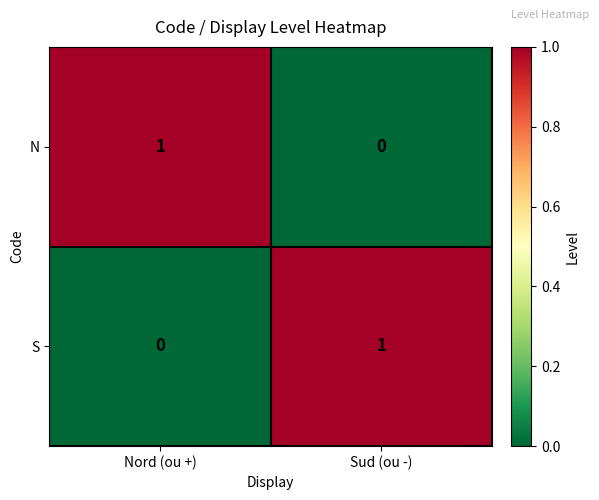

Count the number of categories in the chart.

2